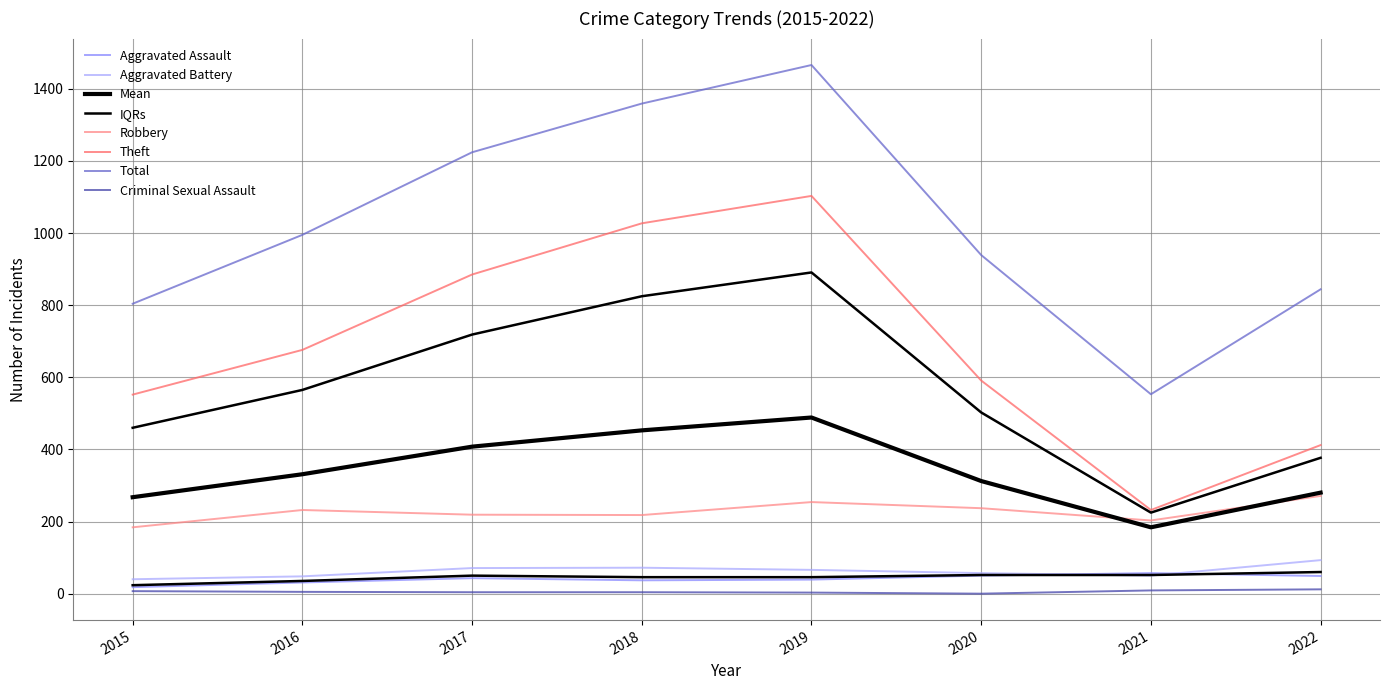

What is the value of the Robbery point at the 1st from the left?

184